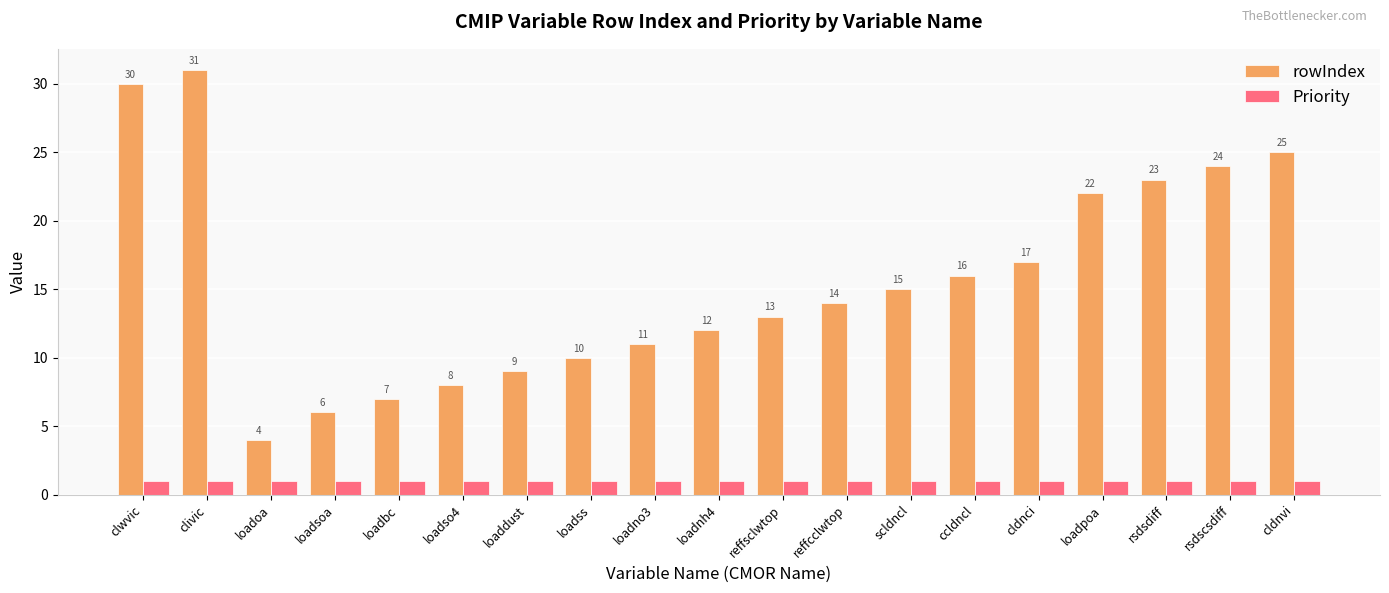

How many data points in rowIndex are less than 14?

9